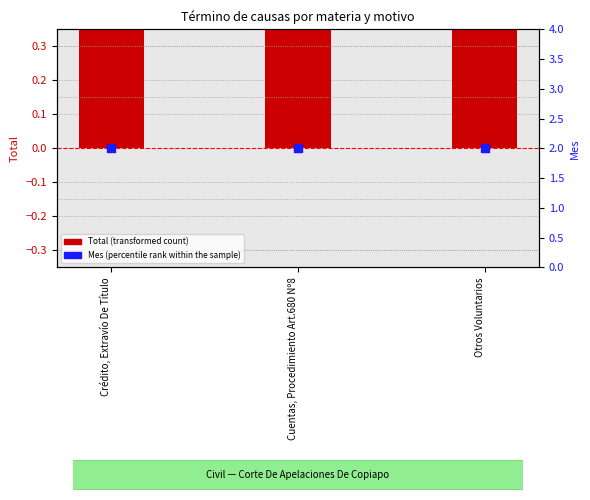

At how many categories does at least one series exceed 1?

3